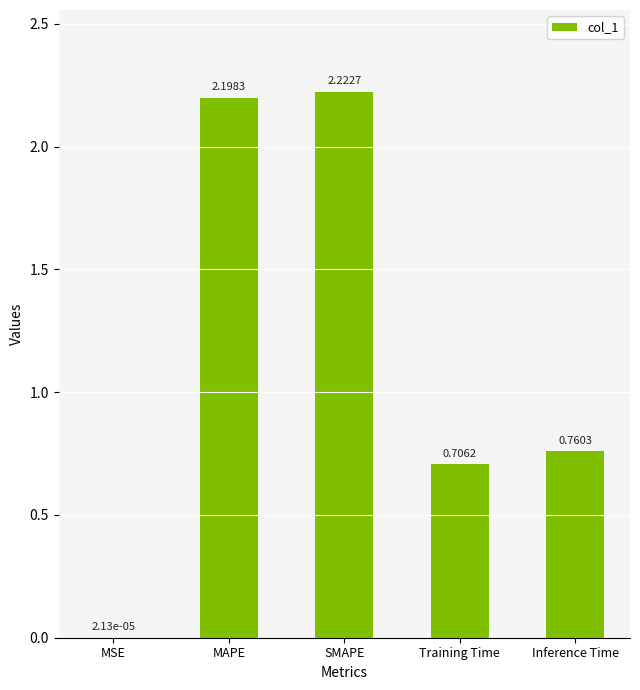

What is the sum of all values?

5.9